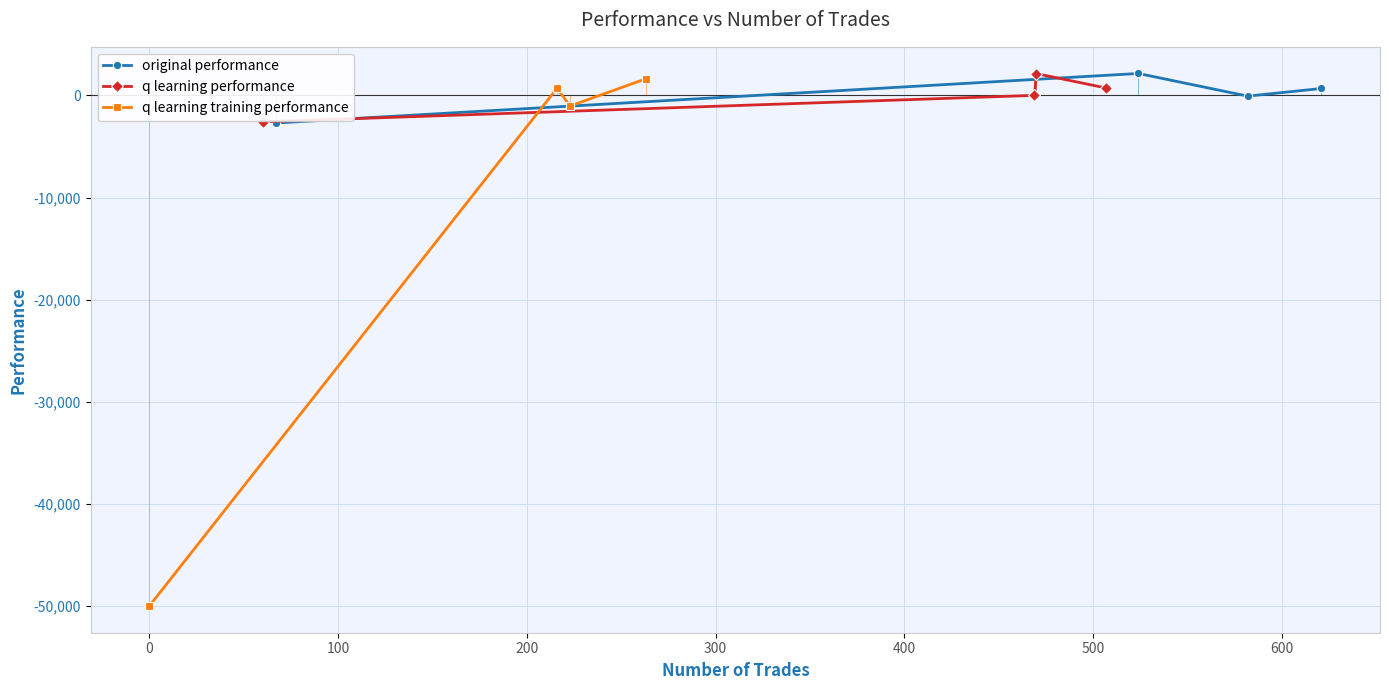

How many interior local peaks does the original performance series have?

1